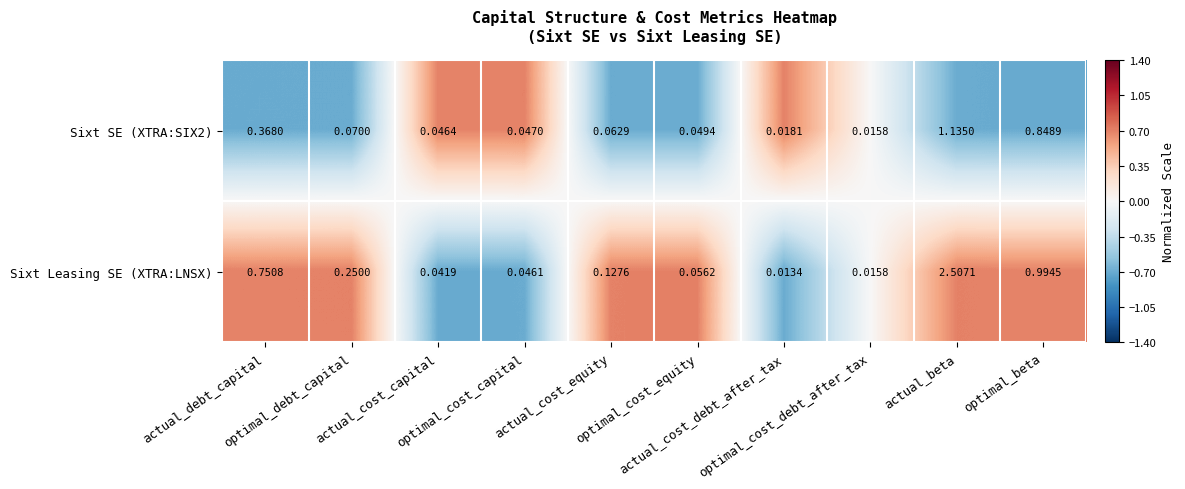

Which series has the largest range (max minus min)?

Sixt Leasing SE (XTRA:LNSX)